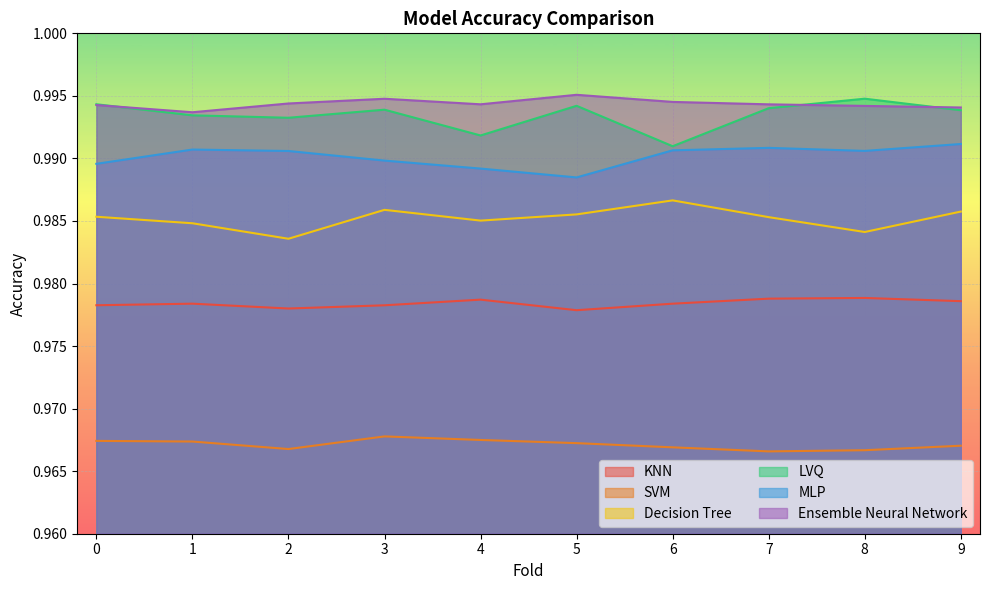

What are all the series names shown in the legend?

KNN, SVM, Decision Tree, LVQ, MLP, Ensemble Neural Network